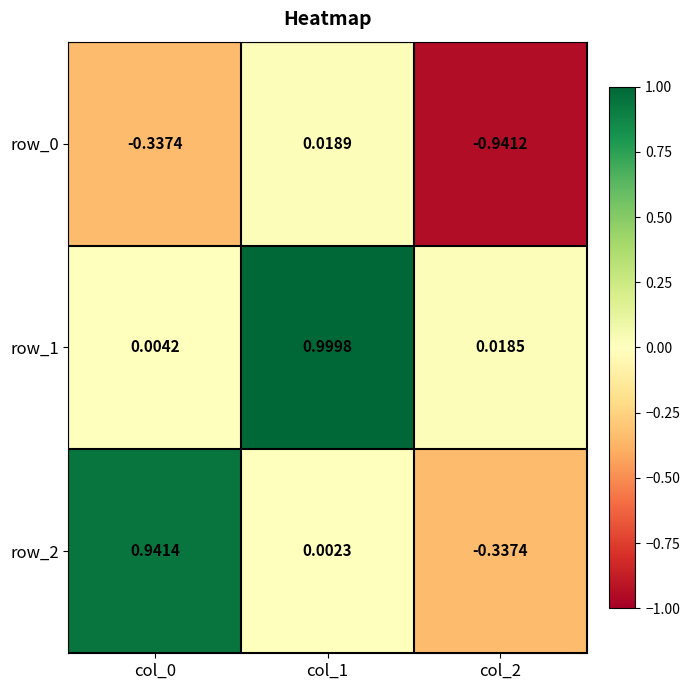

Is the value of row_0 at col_2 greater than the value of row_2 at col_0?

No